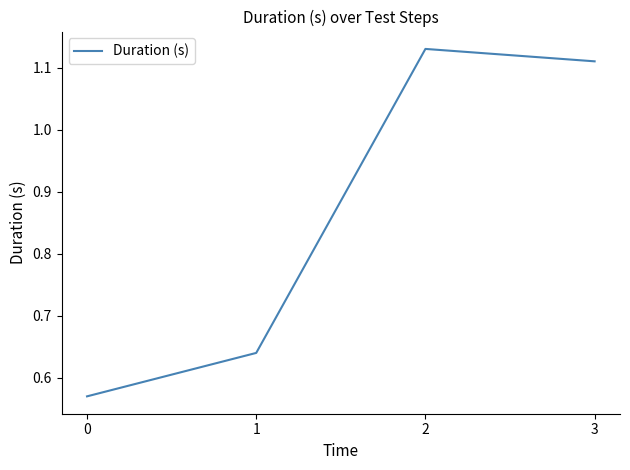

True or false: the data shows 1.0 at 0.

False